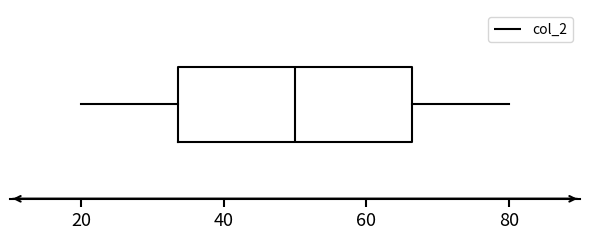

Read this box plot against the x-axis: the position of the median line, the range covered by the box, and the ends of both whiskers. The values are not printed on the chart, so give them approximately, as read against the axis.

median 50, box 34 to 66, whiskers 20 to 80